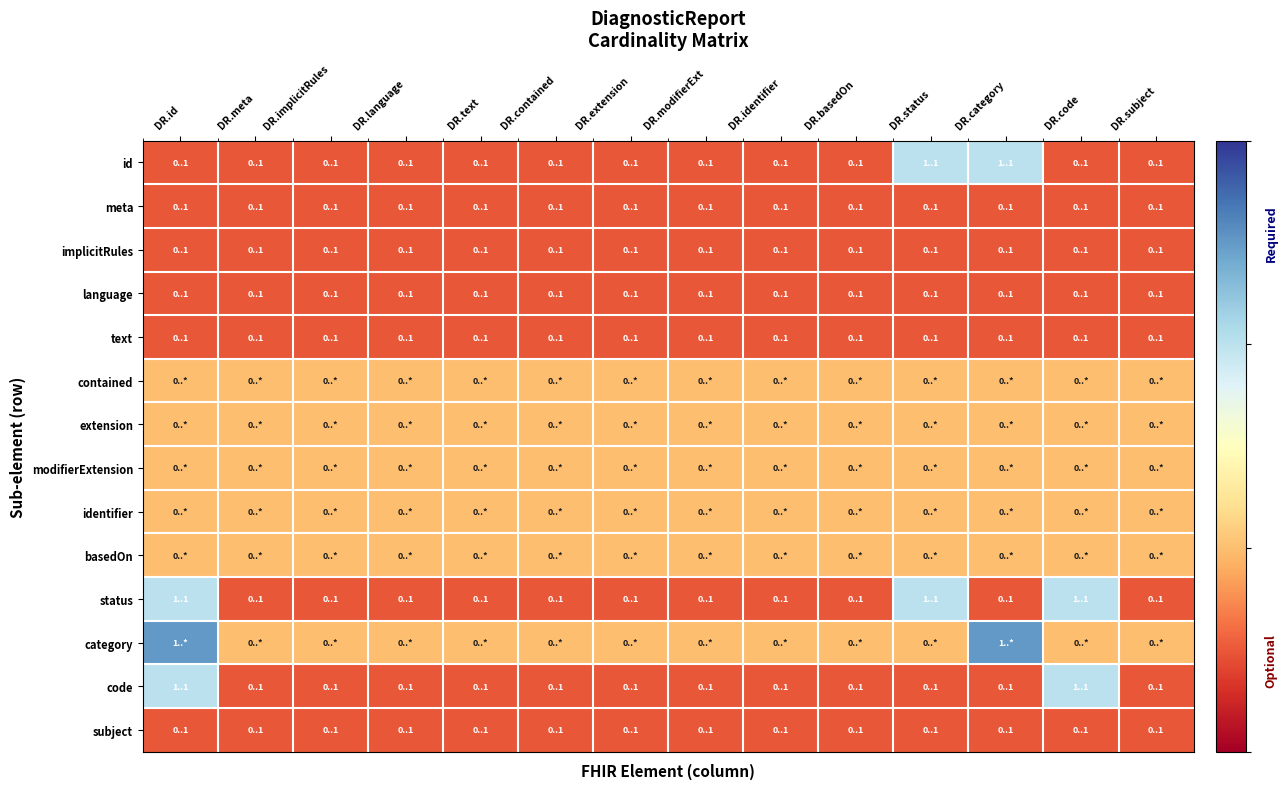

Rank the series at DR.basedOn from lowest to highest value.

id, meta, implicitRules, language, text, status, code, subject, contained, extension, modifierExtension, identifier, basedOn, category